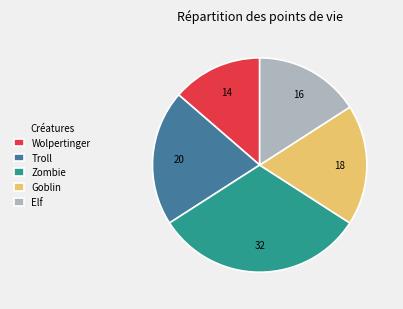

What is the ratio of the value at Wolpertinger to the value at Zombie?

0.4